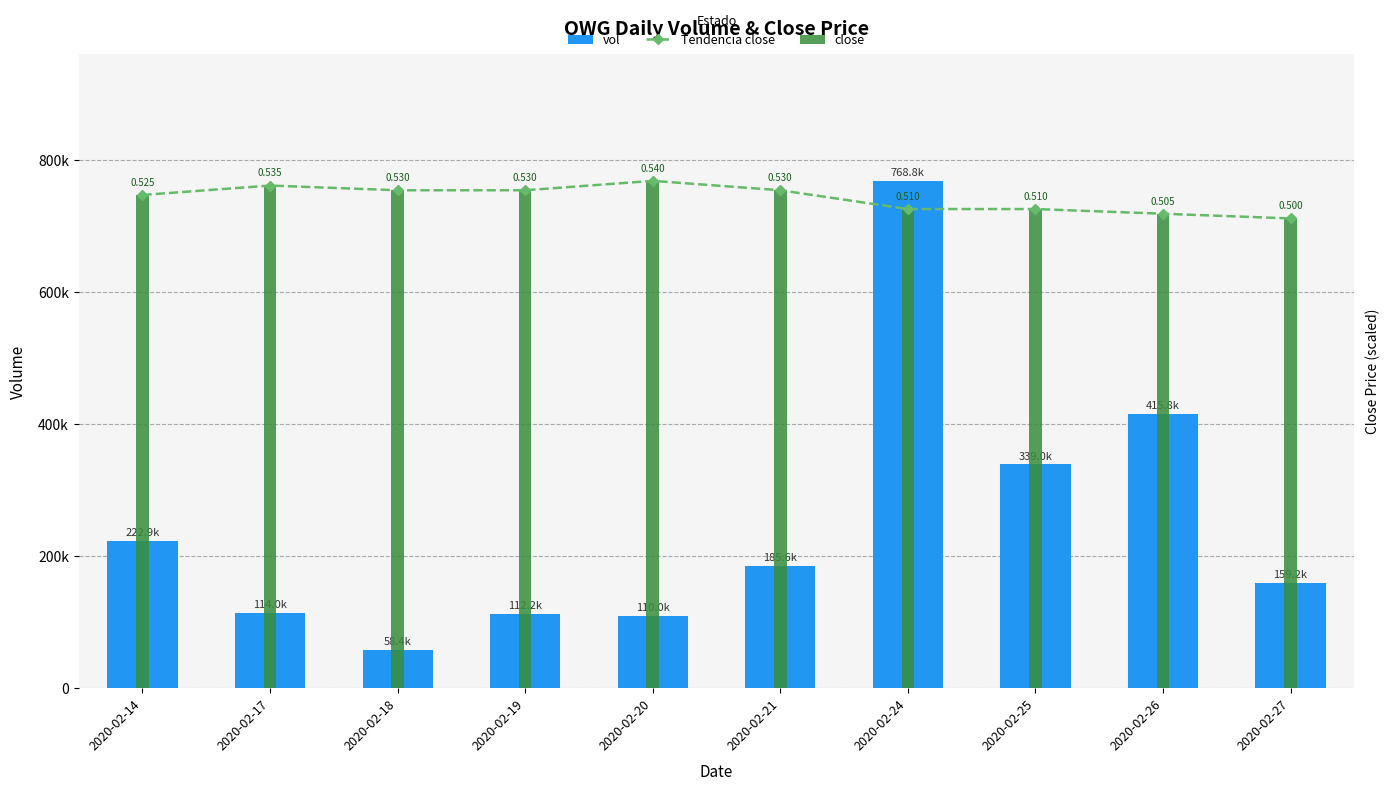

List the labels in order of vol value, largest first.

2020-02-24, 2020-02-26, 2020-02-25, 2020-02-14, 2020-02-21, 2020-02-27, 2020-02-17, 2020-02-19, 2020-02-20, 2020-02-18